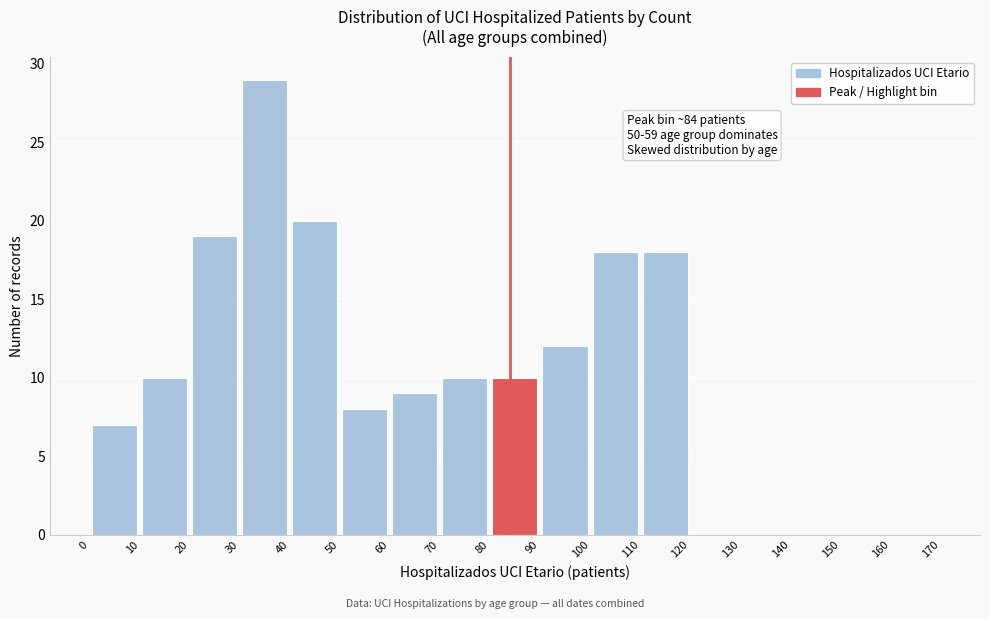

Over which range of the x-axis is the bar tallest?

30 to 40